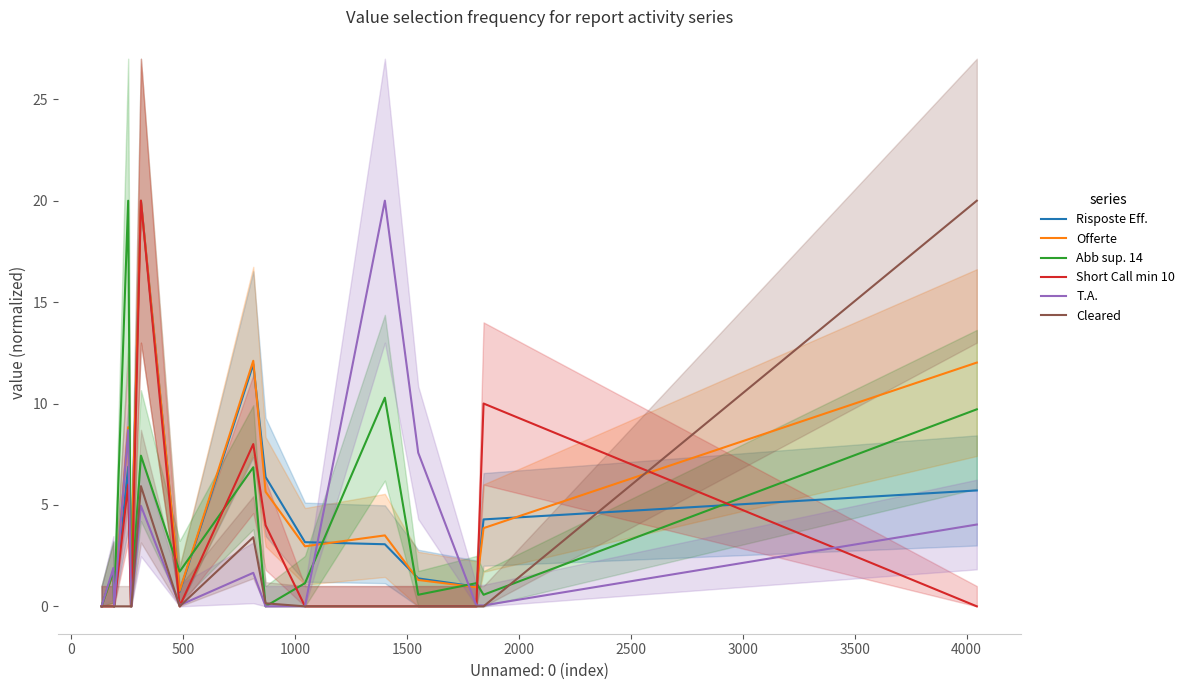

What is the maximum value for Abb sup. 14?

20.0